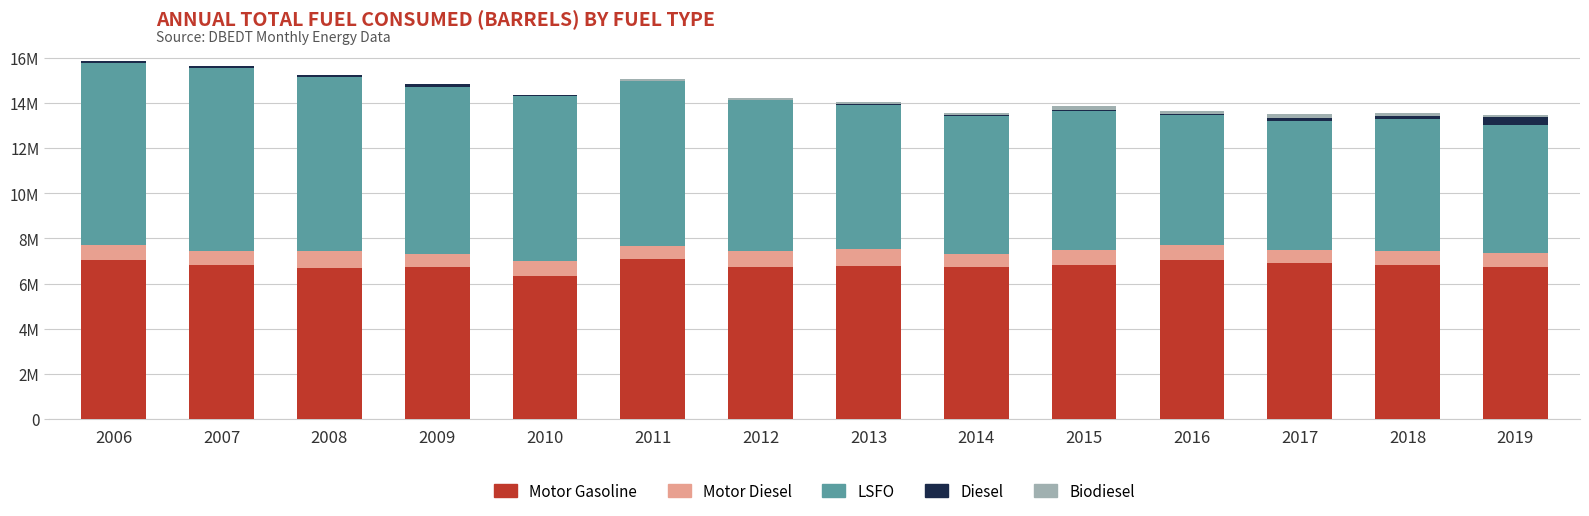

The LSFO series shows 12819581.1 at 2010. True or false?

False